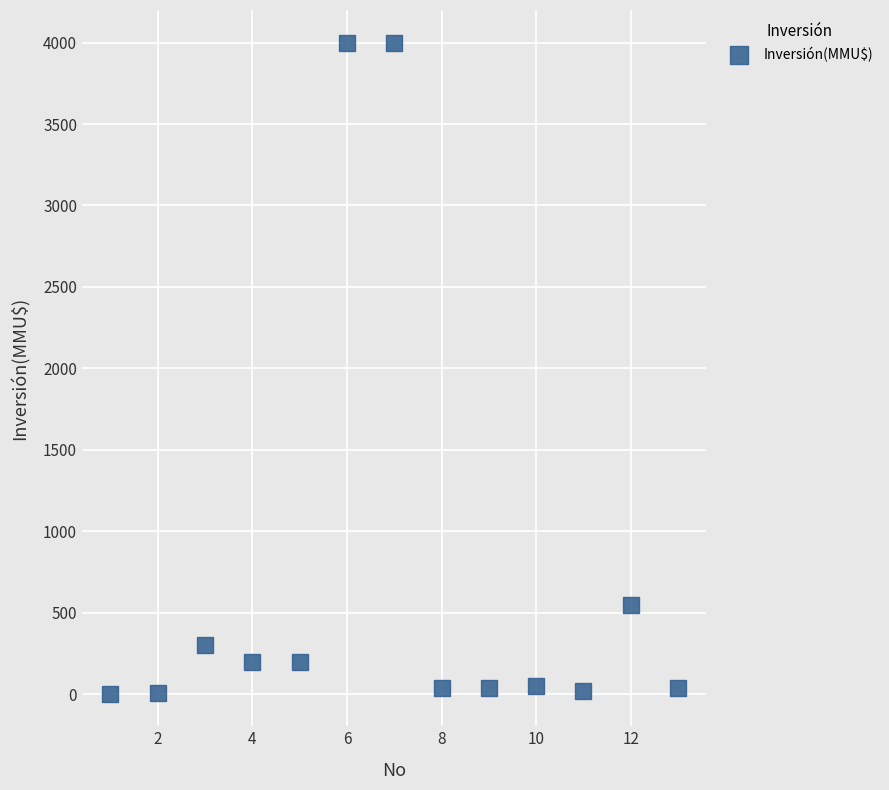

What is the range of X values (max minus min)?

12.0